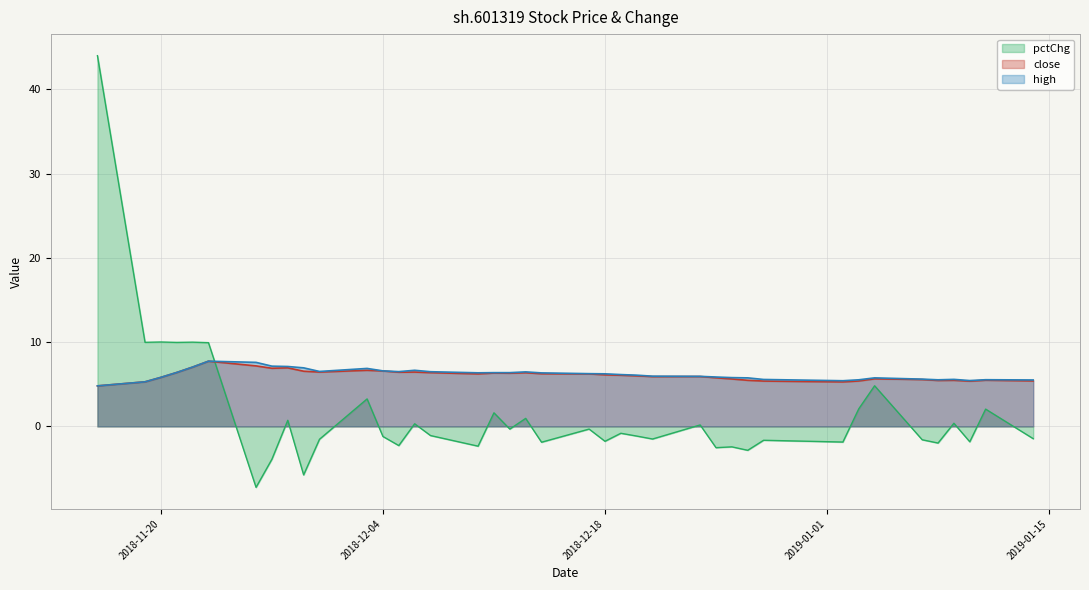

Is it true that close equals 8.7 at 2018-12-28?

False